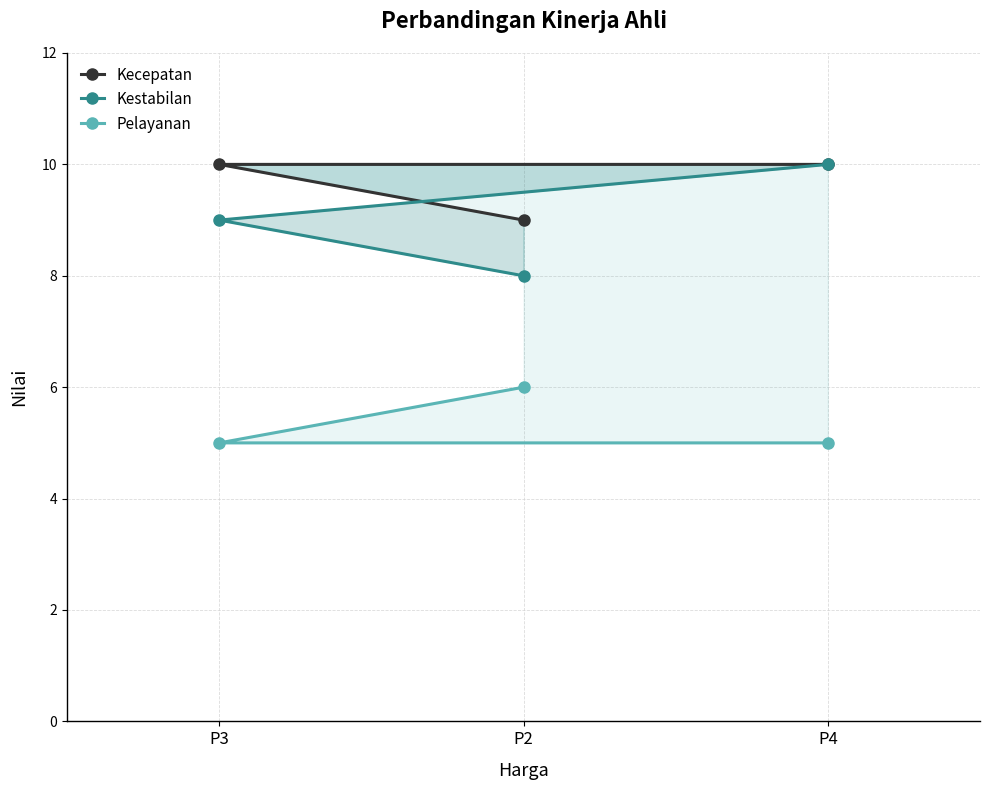

Which series has the largest range (max minus min)?

Kestabilan